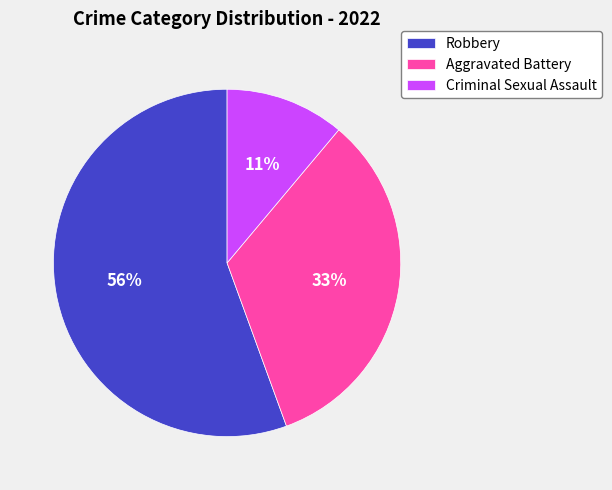

True or false: Robbery accounts for 63% of the total.

False